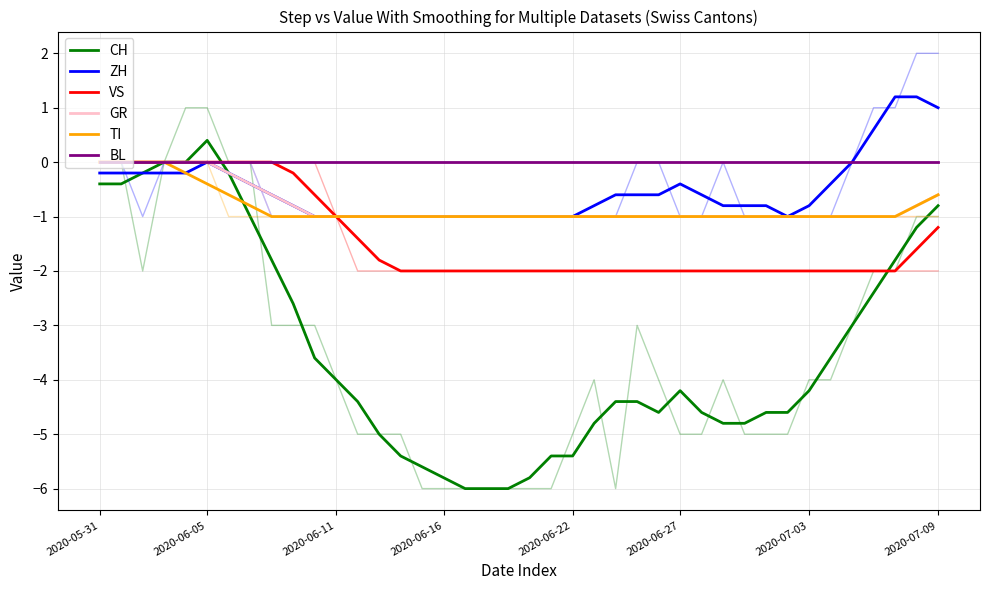

What is the spread (max minus min) of values at 19?

6.0